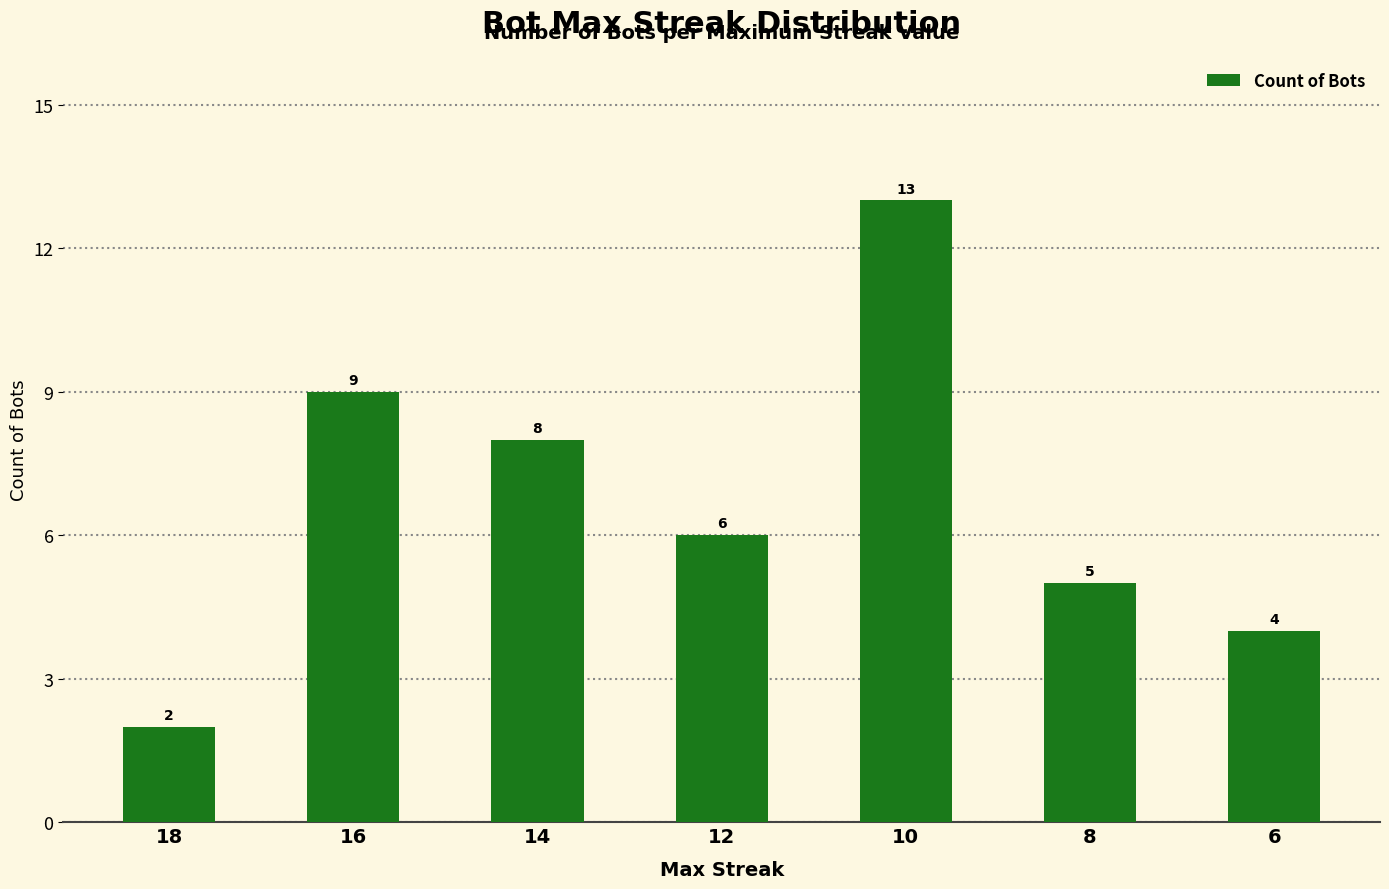

The chart shows a value of 6 at 6. True or false?

False